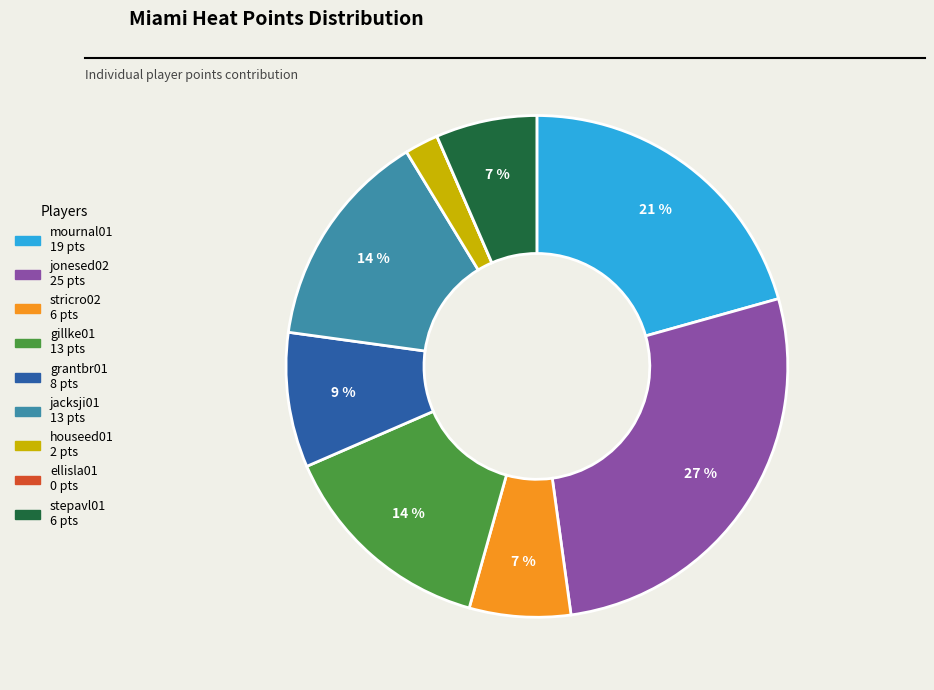

Do stepavl01 and mournal01 together represent more than half of the pie?

No